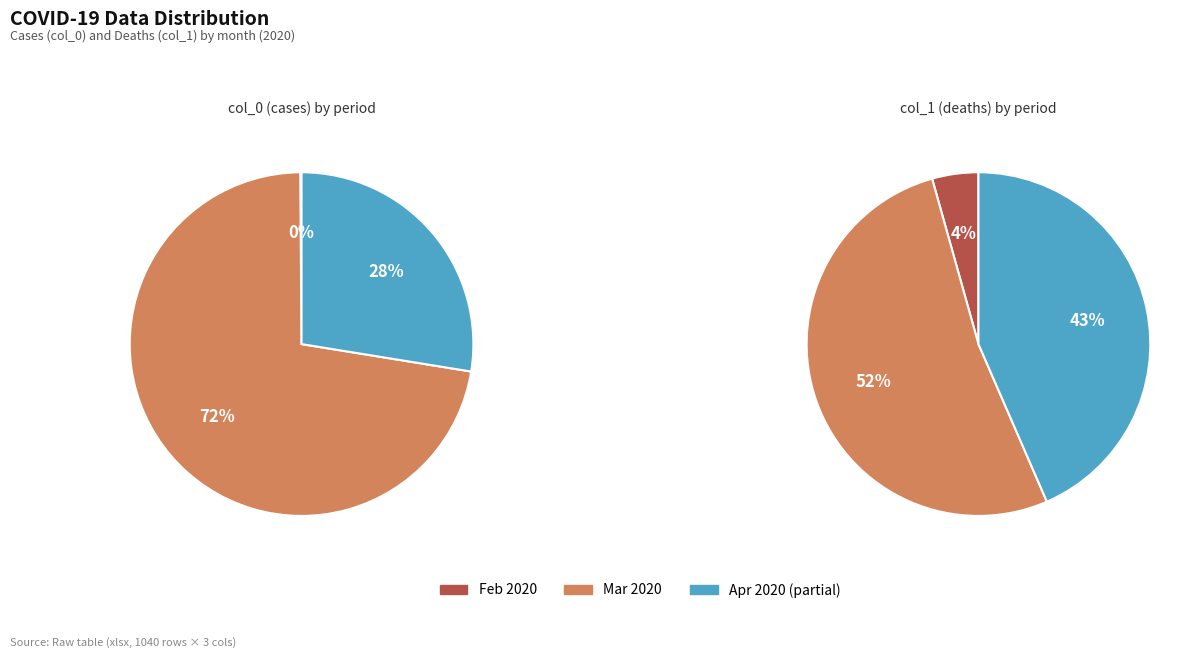

The 38 slice represents 15% of the pie. True or false?

False